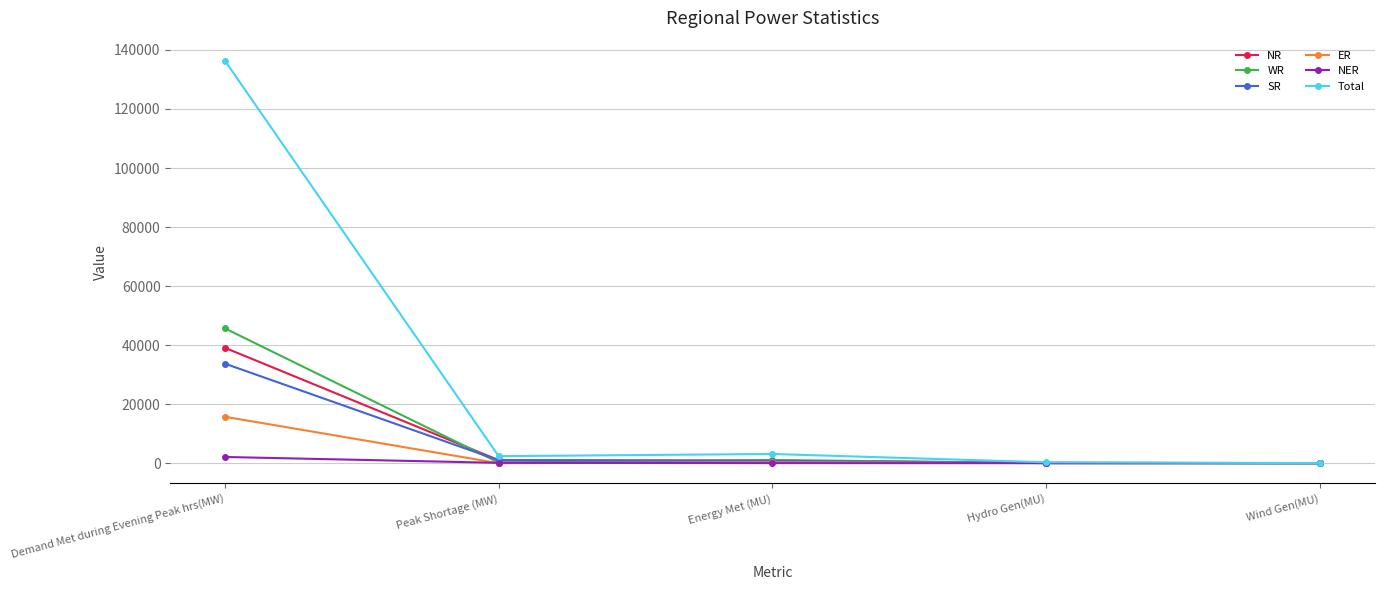

Which series has the largest total across all categories?

Total